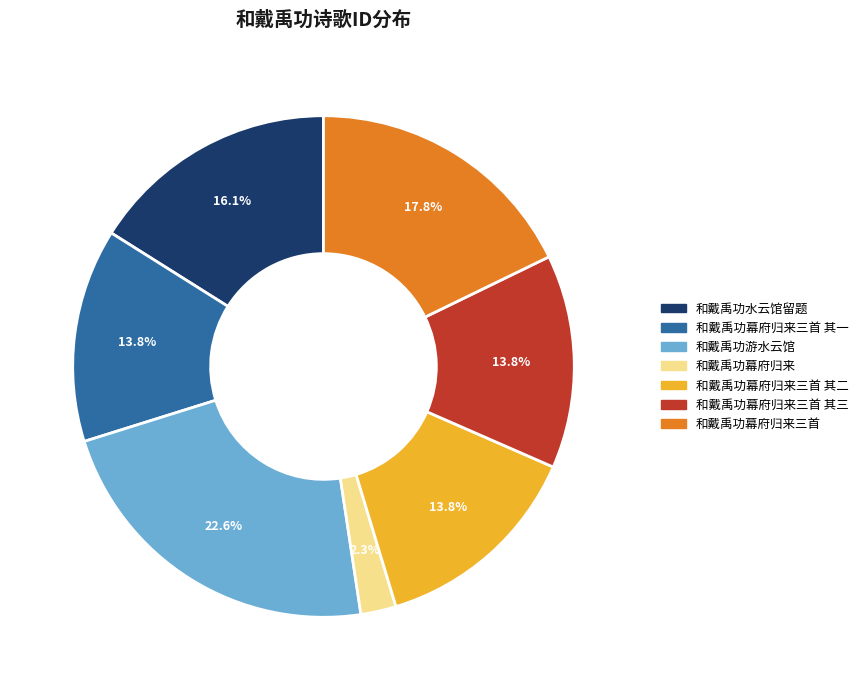

To the nearest percent, what is the difference between the 和戴禹功幕府归来 and 和戴禹功游水云馆 slice percentages?

20%